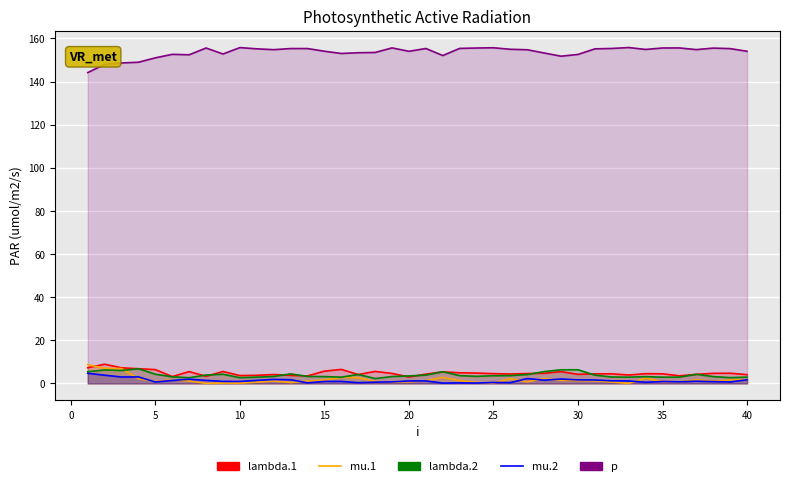

At how many categories does at least one series exceed 20?

40